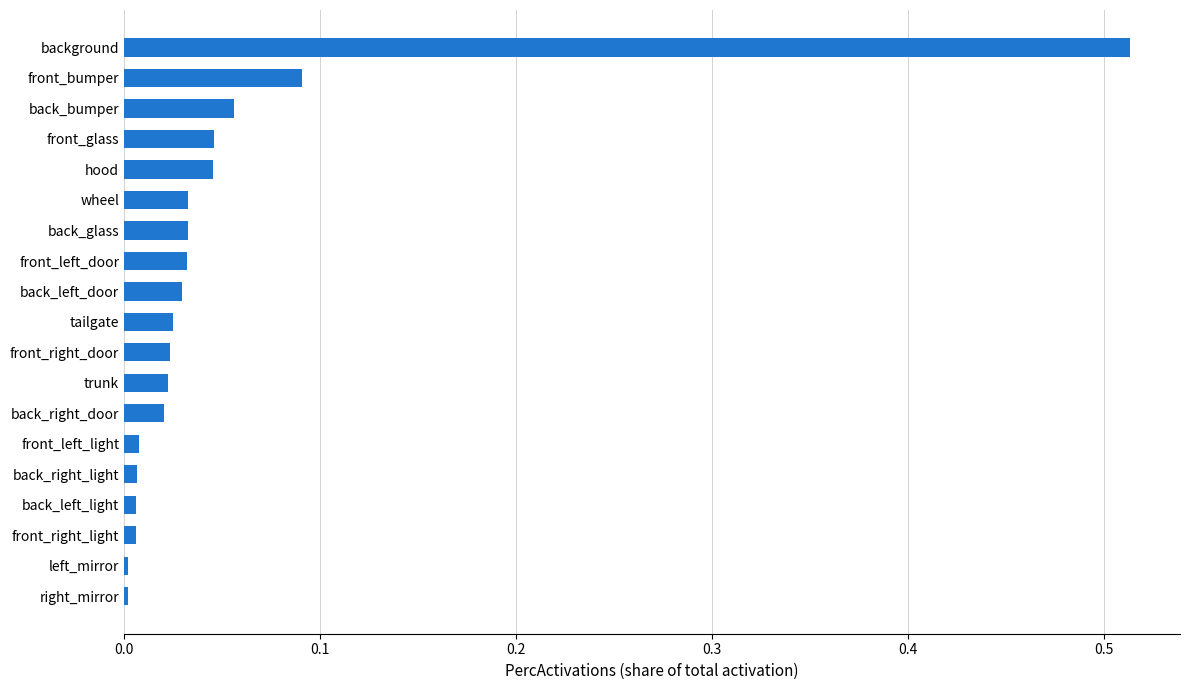

The chart shows a value of 0.0 at front_left_light. True or false?

True